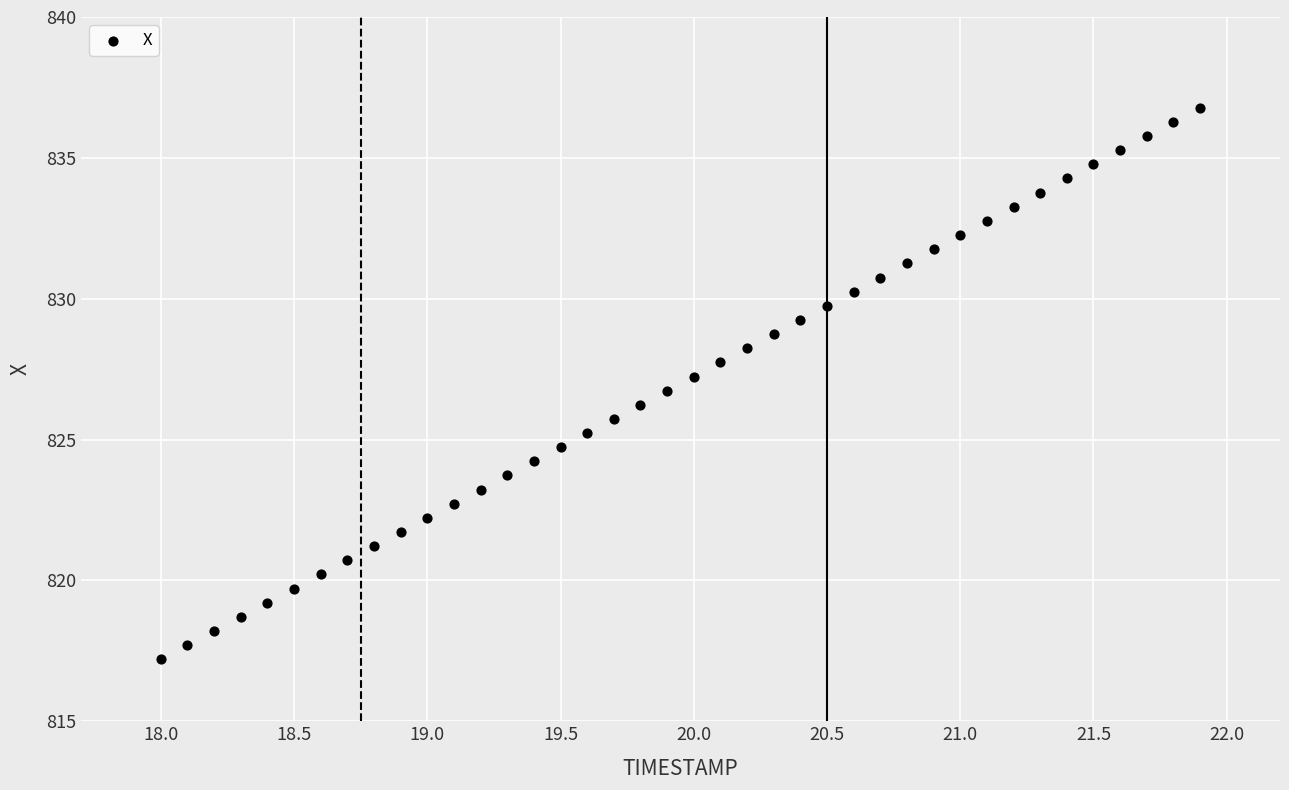

What is the range of Y values (max minus min)?

19.6